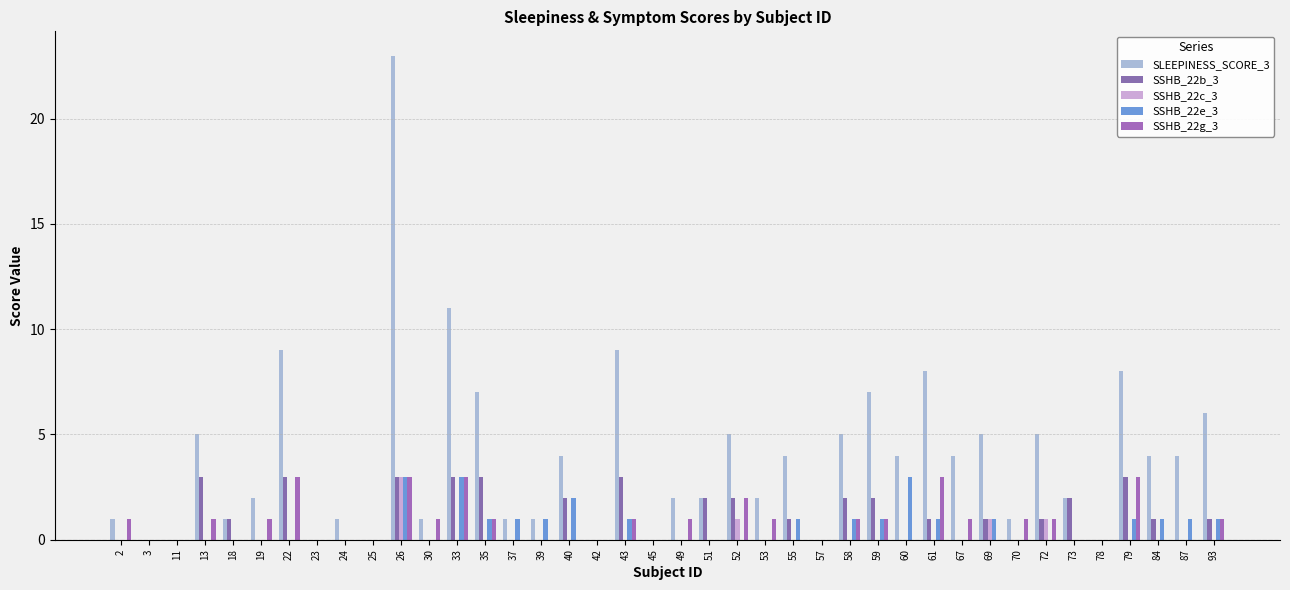

How many groups of bars are there?

40